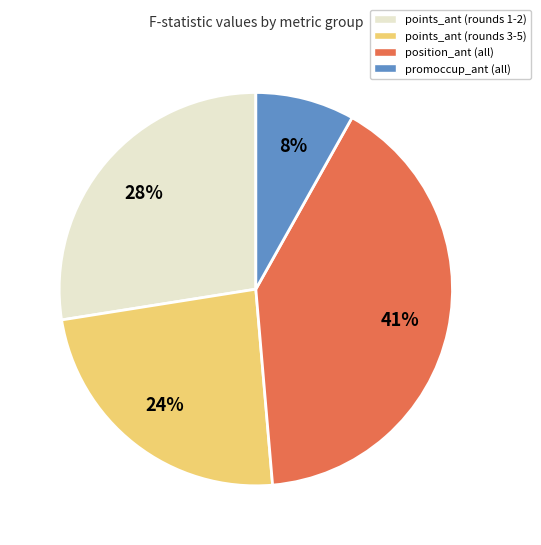

To the nearest percent, what is the difference between the points_ant (rounds 3-5) and promoccup_ant (all) slice percentages?

16%